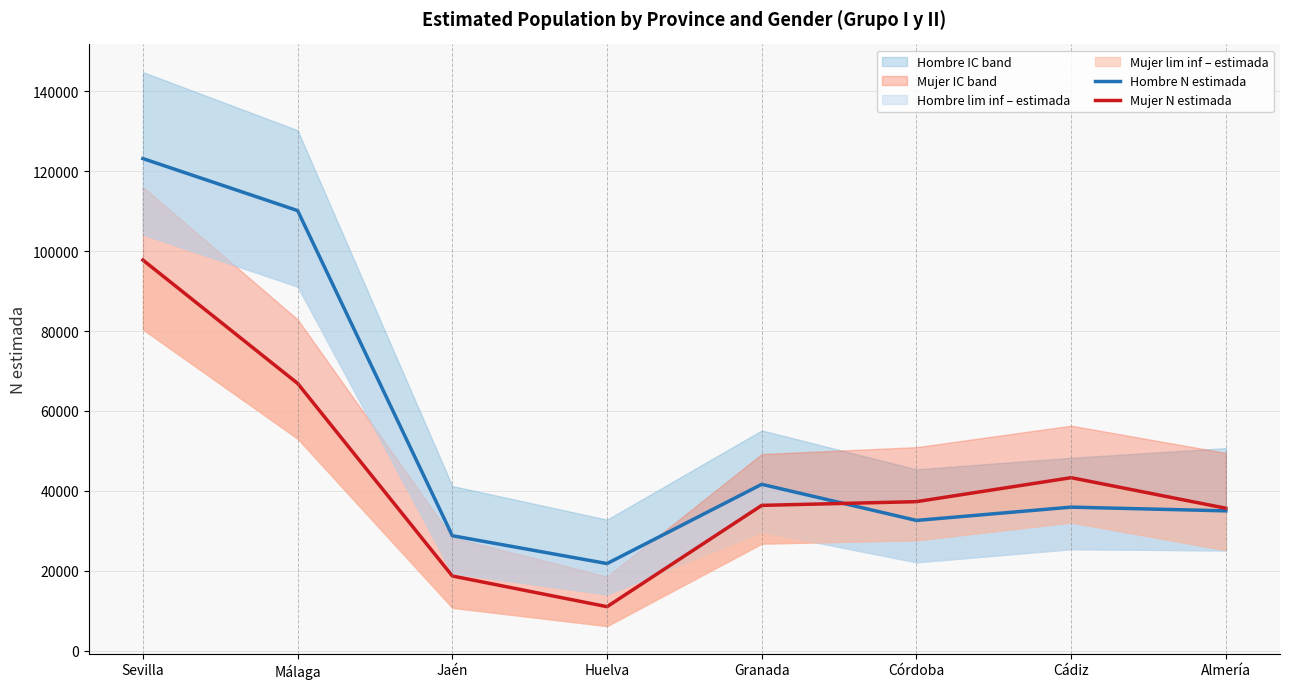

How many interior local peaks does the Hombre N estimada series have?

2